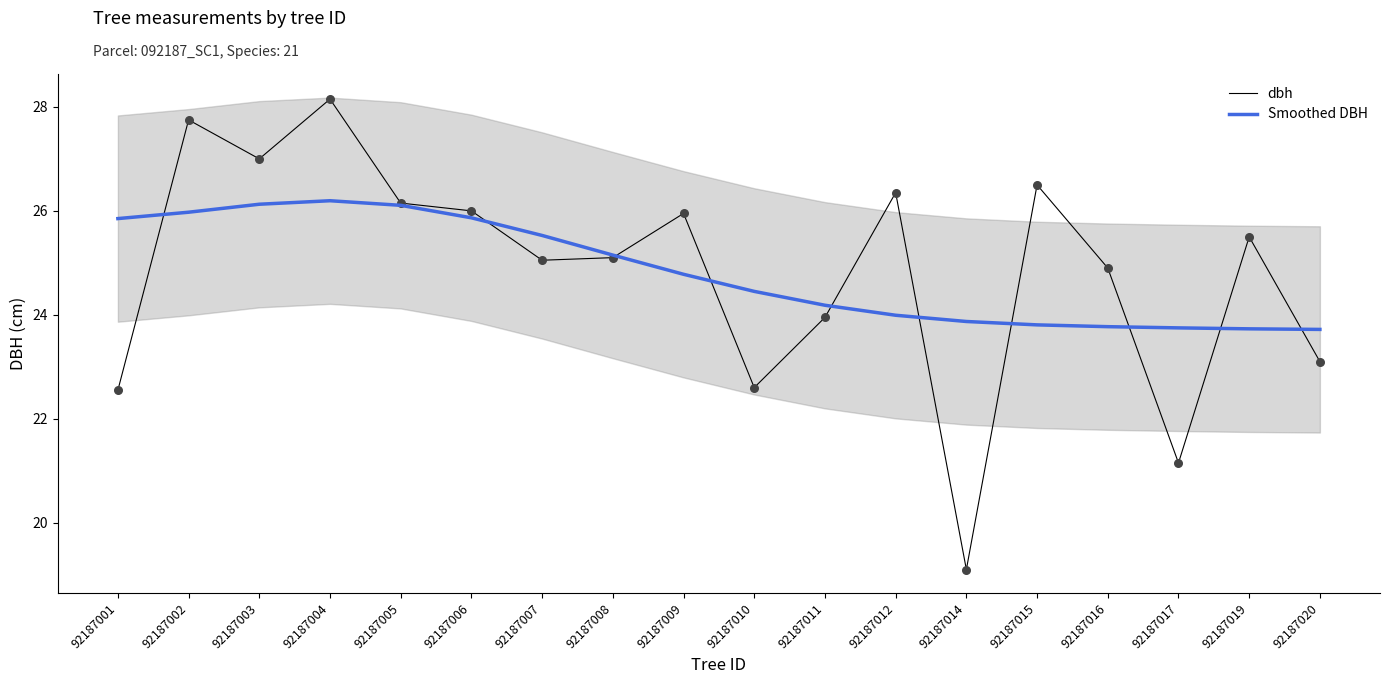

Which series has the widest spread of Y values?

dbh